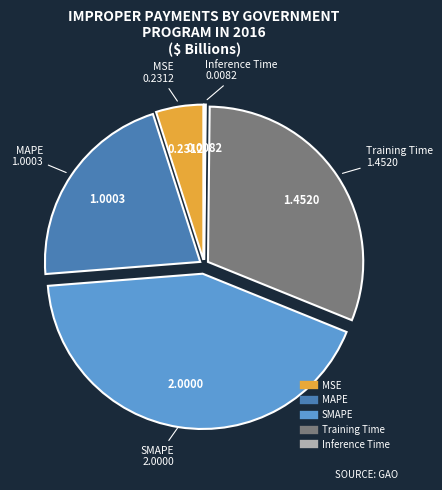

Approximately how many times larger is the value at MAPE compared to SMAPE?

0.5